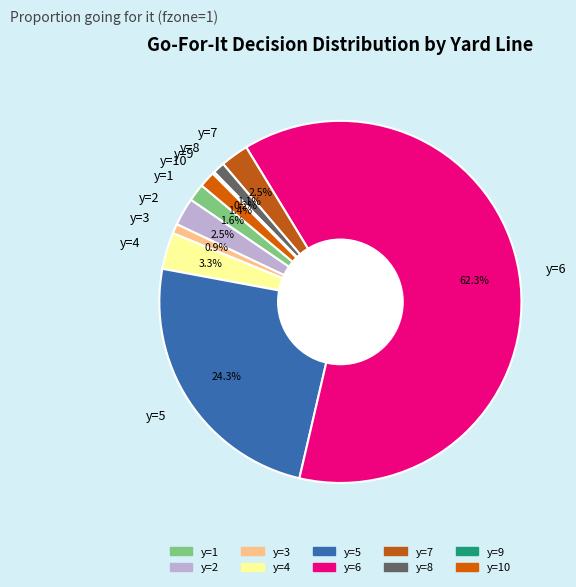

Which category accounts for the majority?

y=6